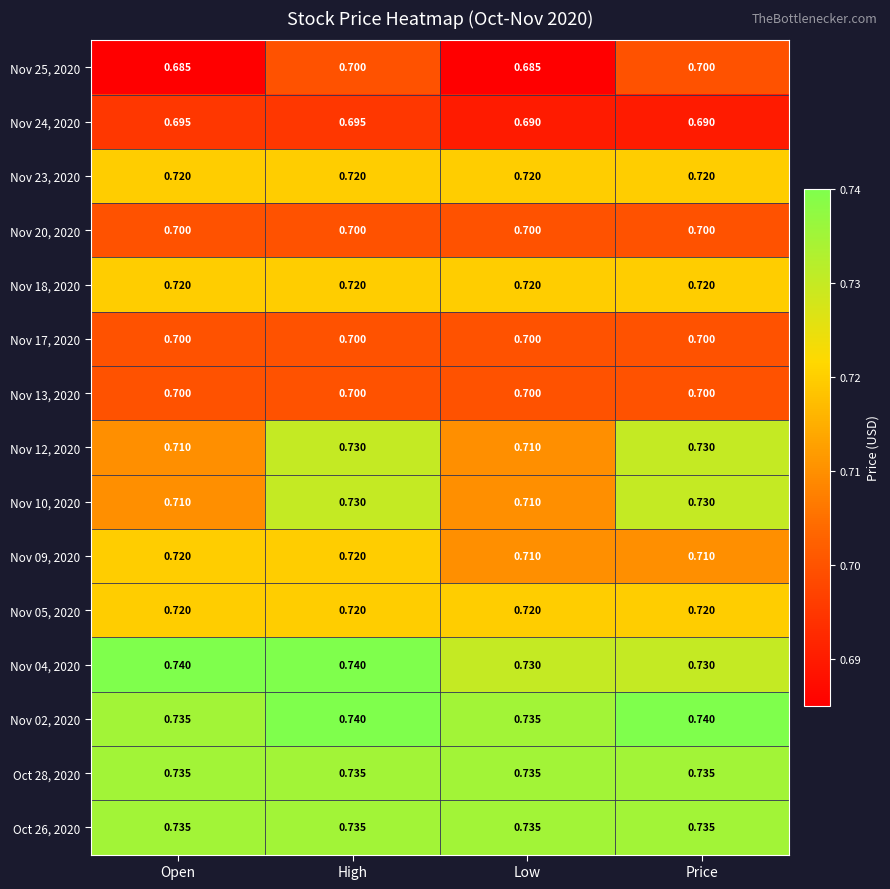

At which category is the sum across all series the highest?

High